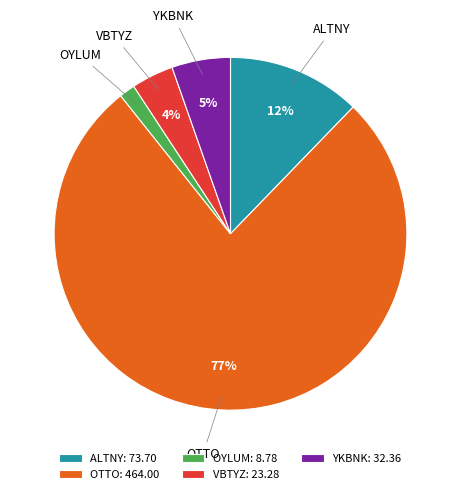

Between VBTYZ and ALTNY, which is larger?

ALTNY